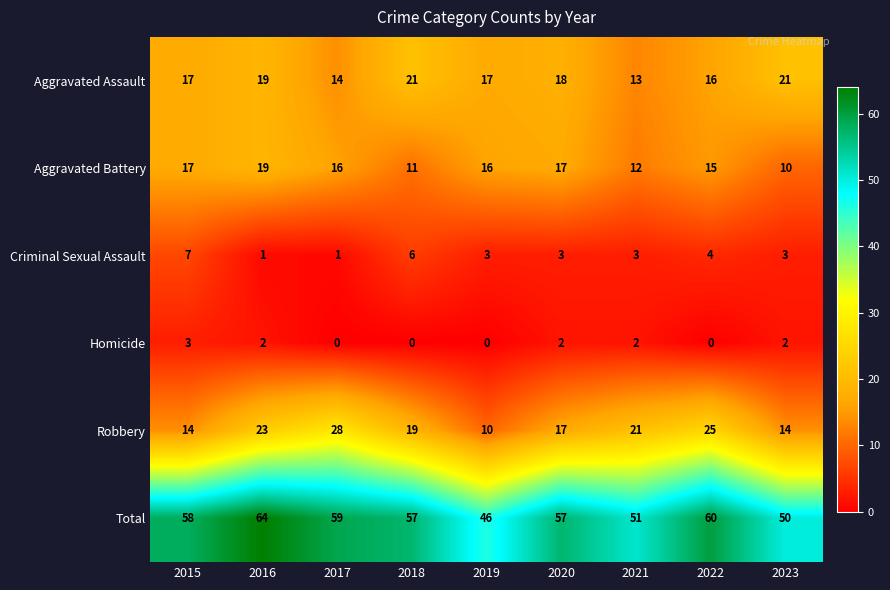

Which category has the highest value in the Robbery series?

2017